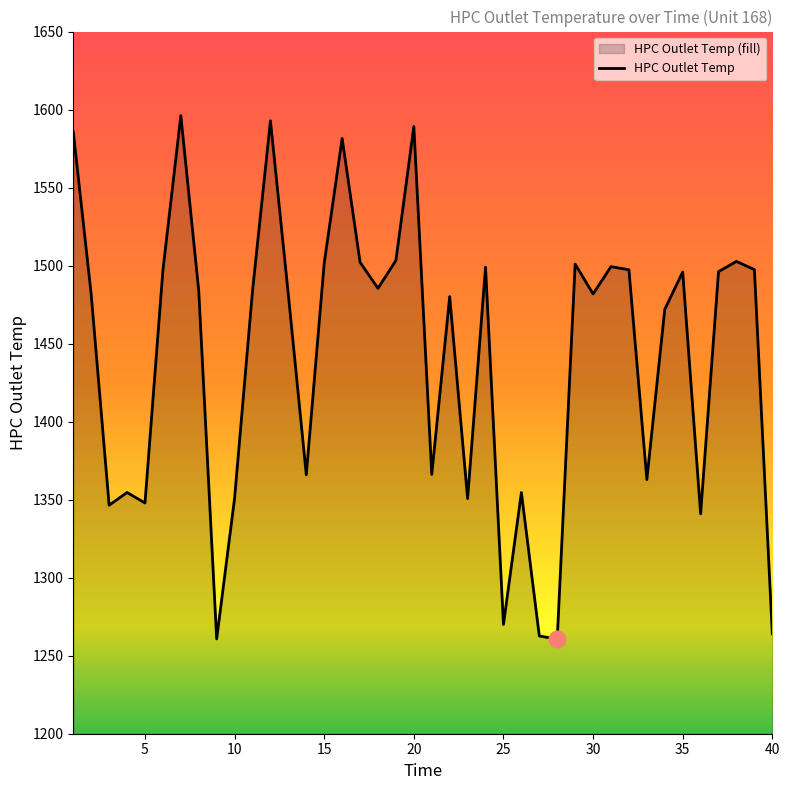

Rank the categories by value from highest to lowest.

7, 12, 20, 1, 16, 19, 38, 17, 15, 29, 31, 24, 39, 32, 6, 37, 35, 18, 11, 8, 30, 2, 13, 22, 34, 21, 14, 33, 4, 26, 10, 23, 5, 3, 36, 25, 40, 27, 9, 28